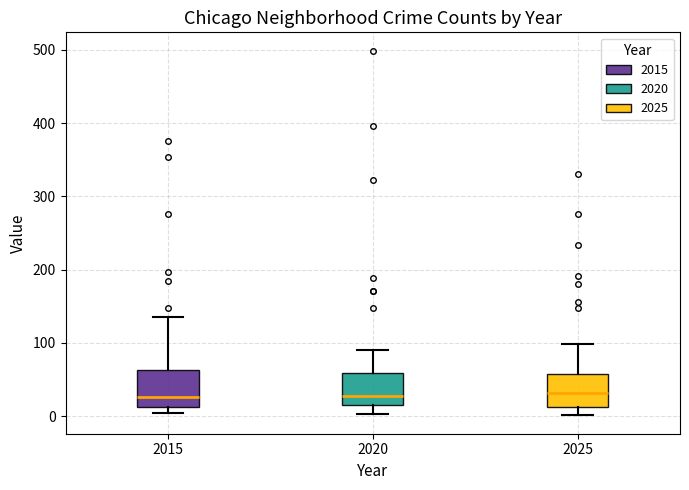

Where is the upper edge of the box at x = 2020 on the y-axis? The values are not printed on the chart, so give them approximately, as read against the axis.

60